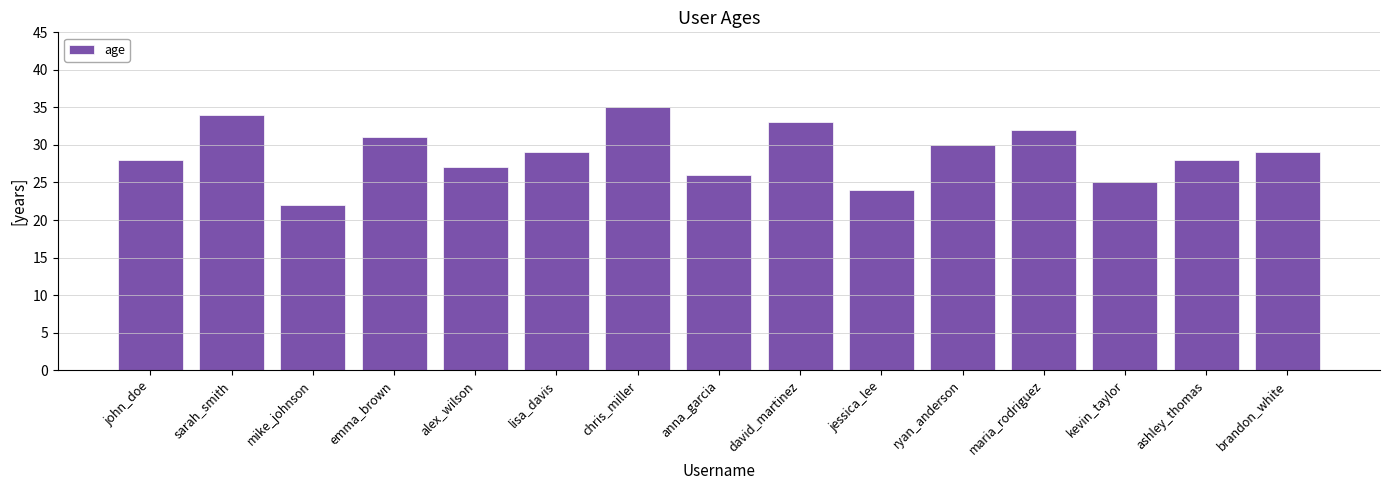

True or false: the data shows 40 at lisa_davis.

False